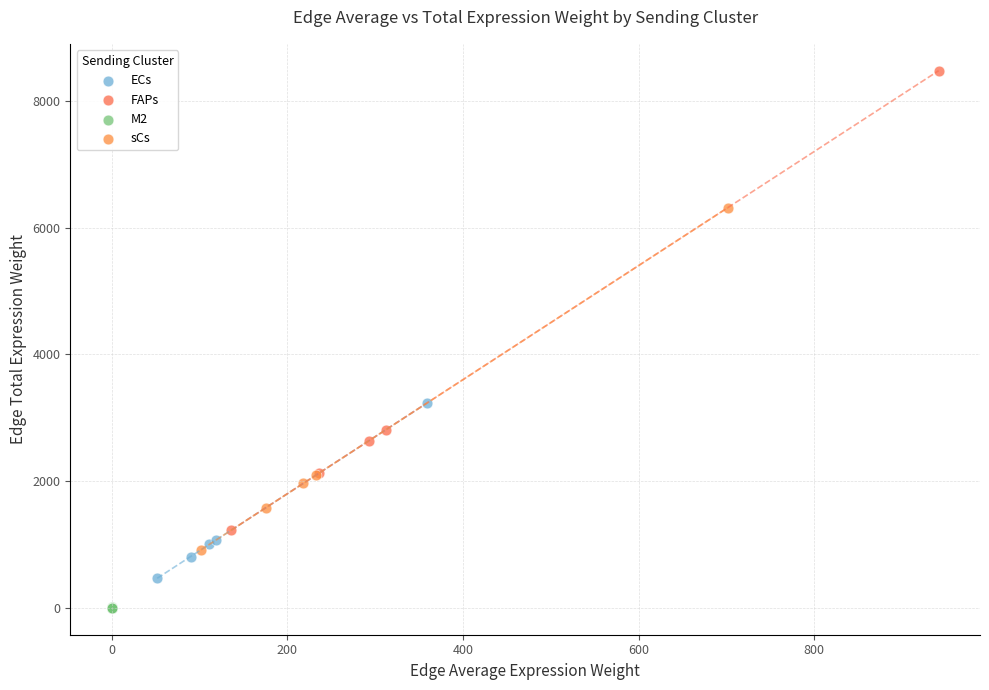

Which series reaches the maximum Y coordinate?

FAPs